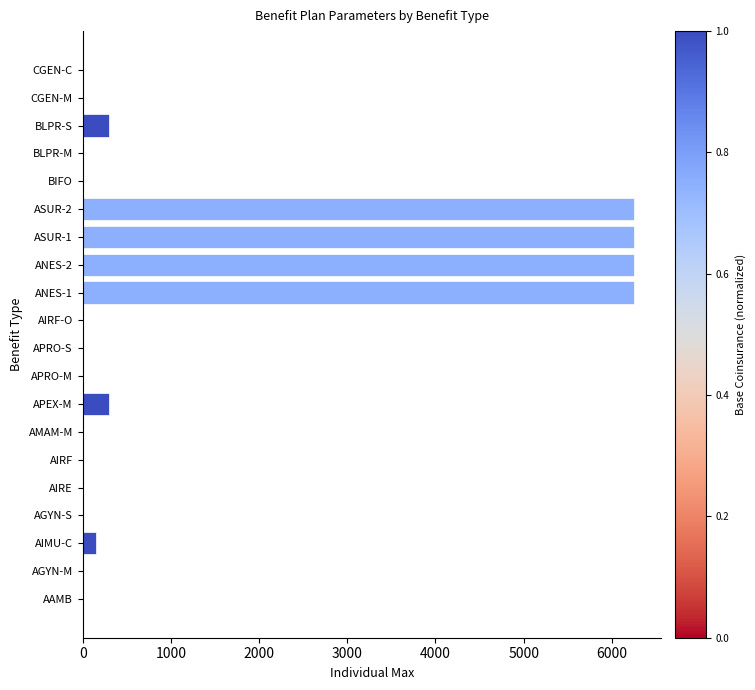

Is it true that the value at BLPR-M is 0?

True